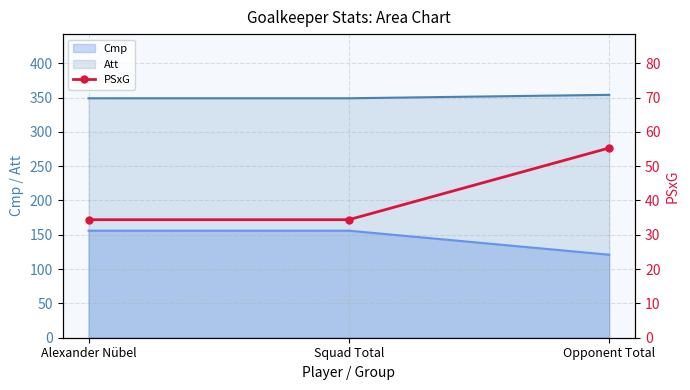

What is the smallest value displayed?

34.4